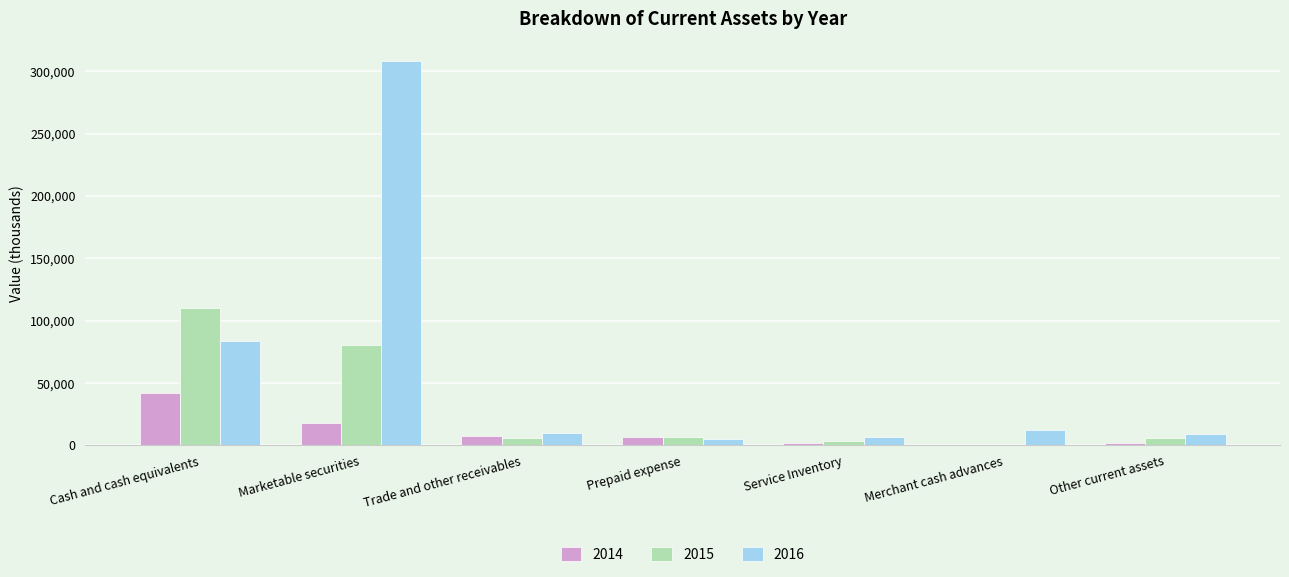

What is the sum of all 2016 values?

434752